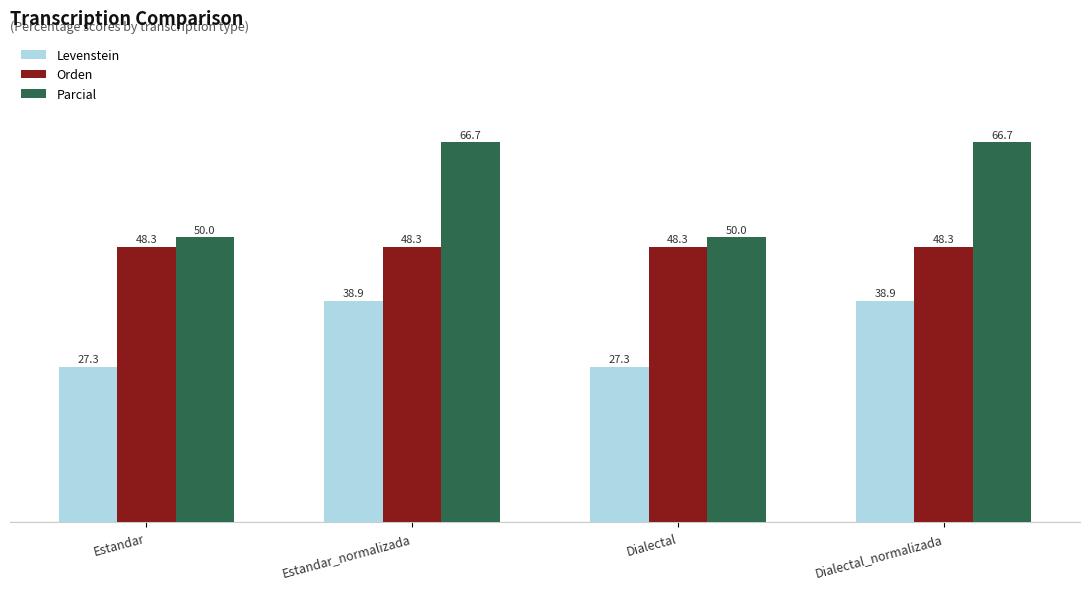

True or false: Parcial has a value of 50.0 at Estandar.

True